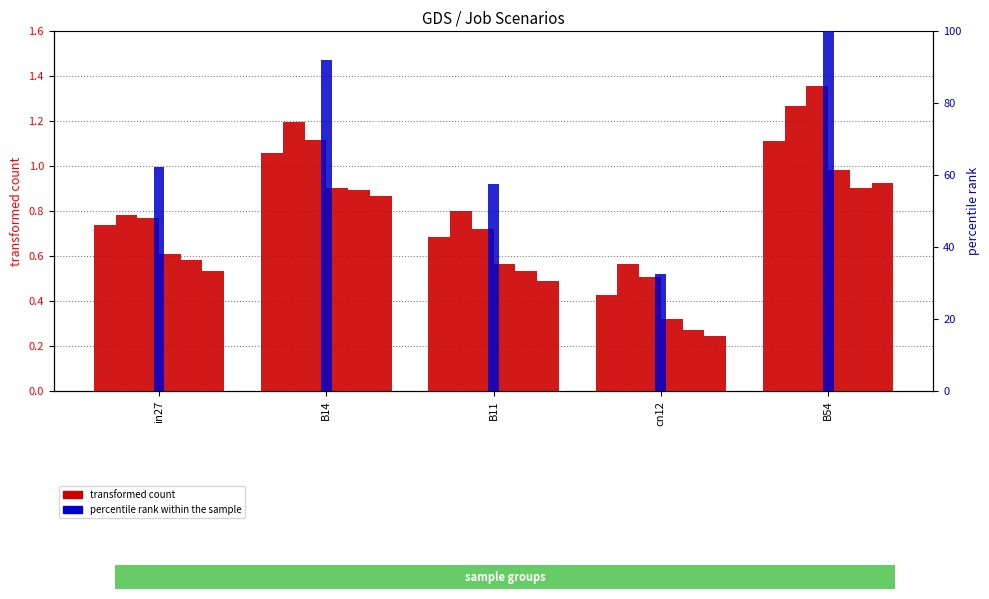

List the labels in order of job388_scenario0_722 value, smallest first.

cn12, B11, in27, B14, B54